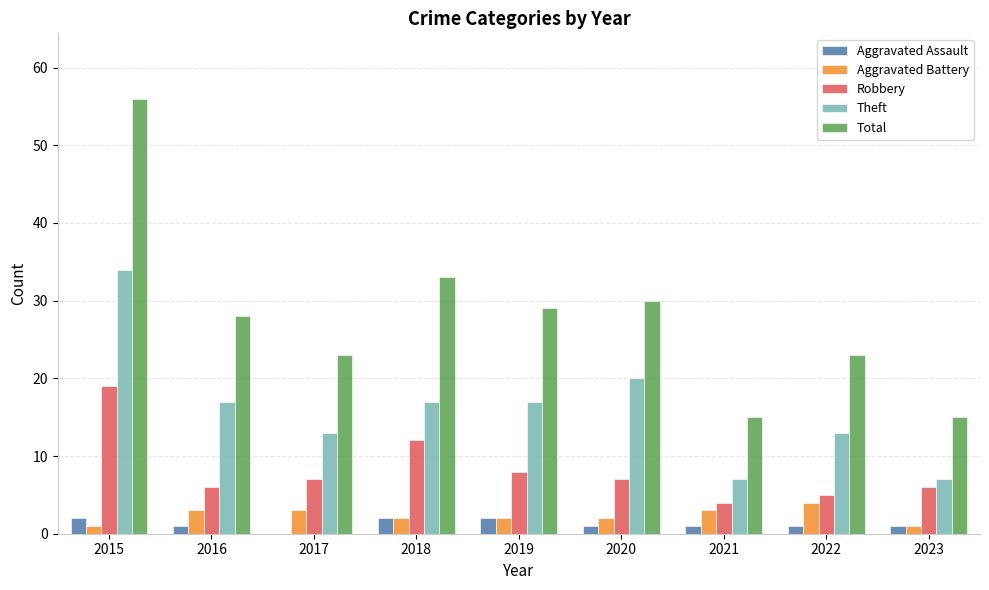

True or false: Theft has a value of 25 at 2016.

False